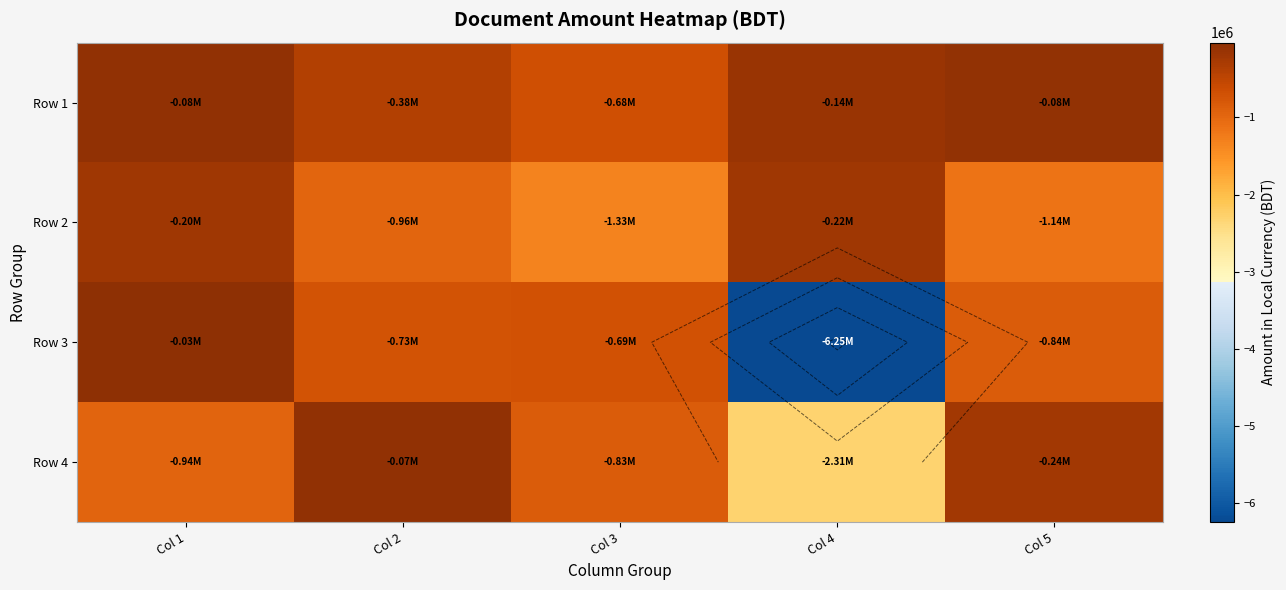

How many data points does each series have?

5